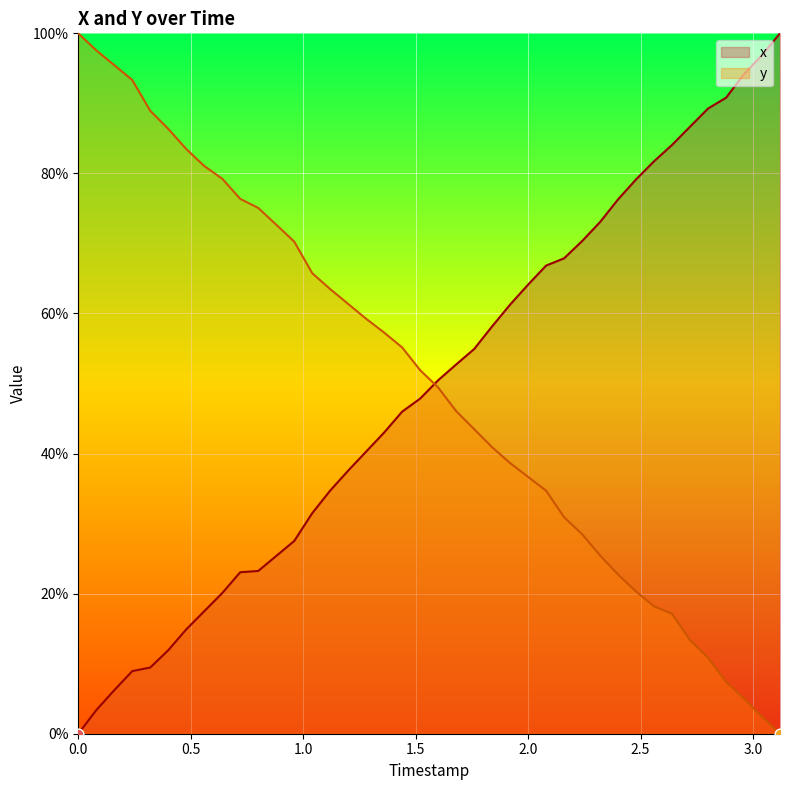

Which series has the largest total across all categories?

y